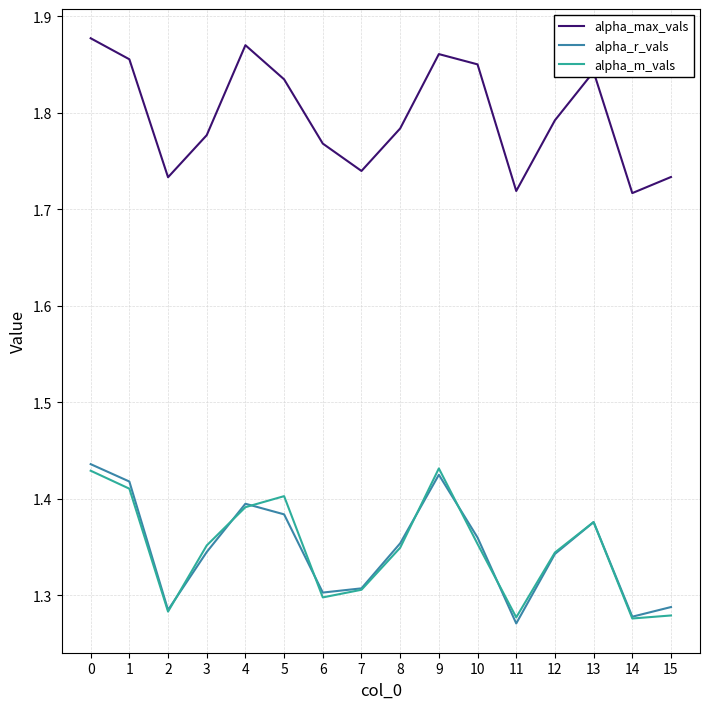

How many alpha_max_vals values are between 1 and 2?

16